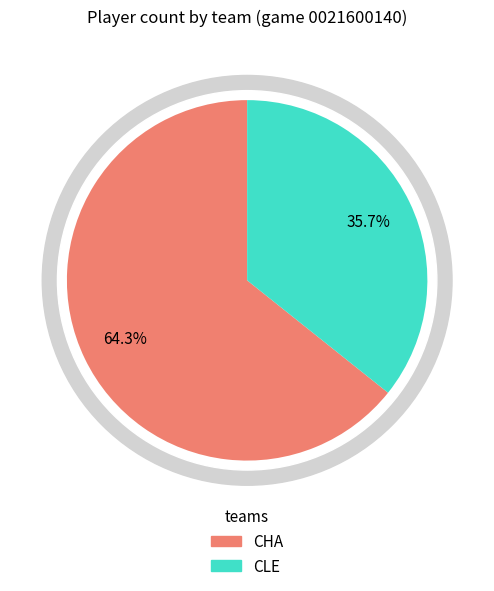

Is it true that CLE is 48% of the pie?

False